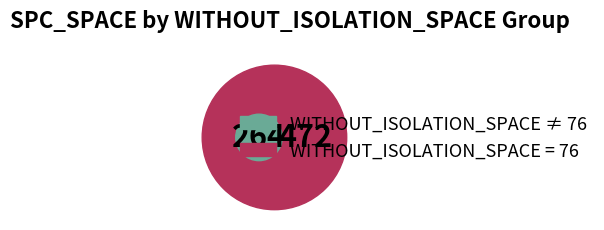

Is it true that 16 is 10% of the pie?

False